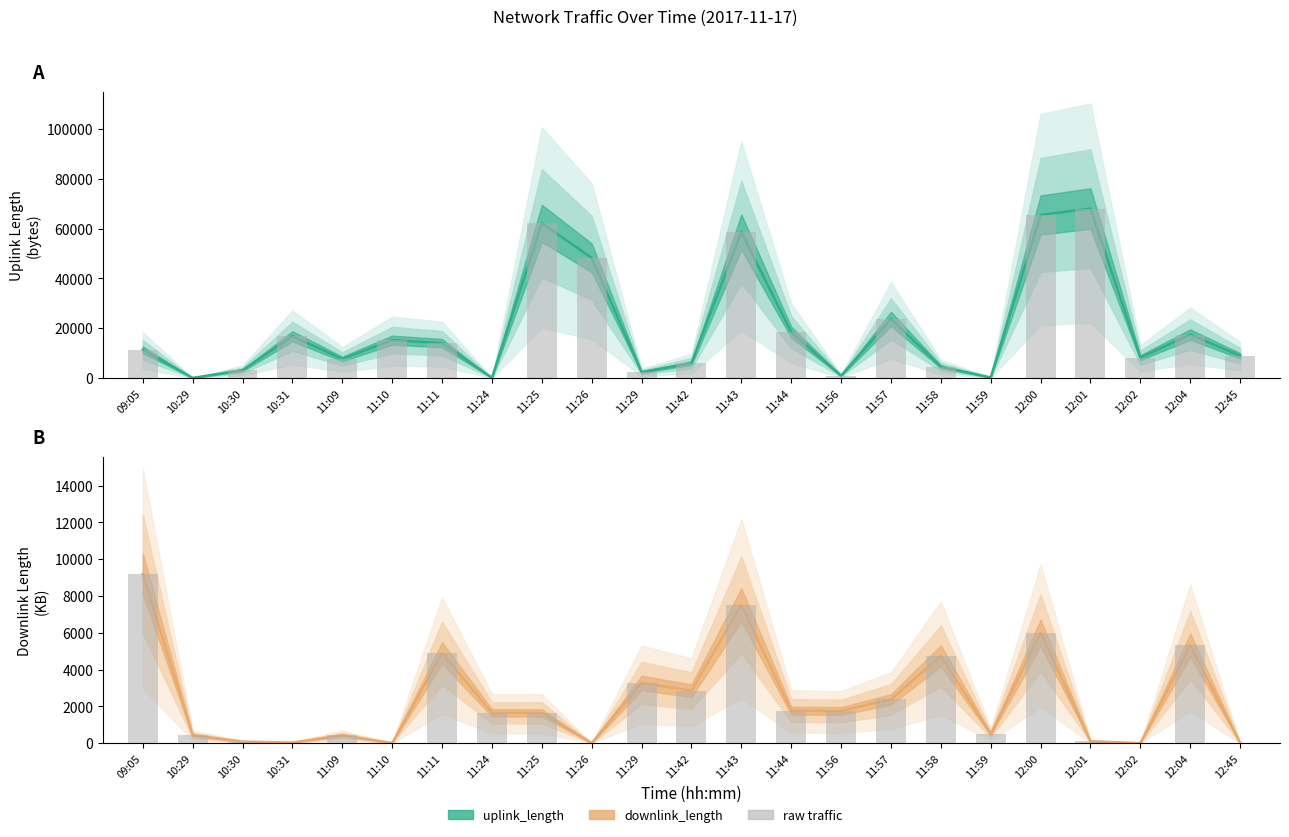

What is the total value across all series at 12:00?

71449.0